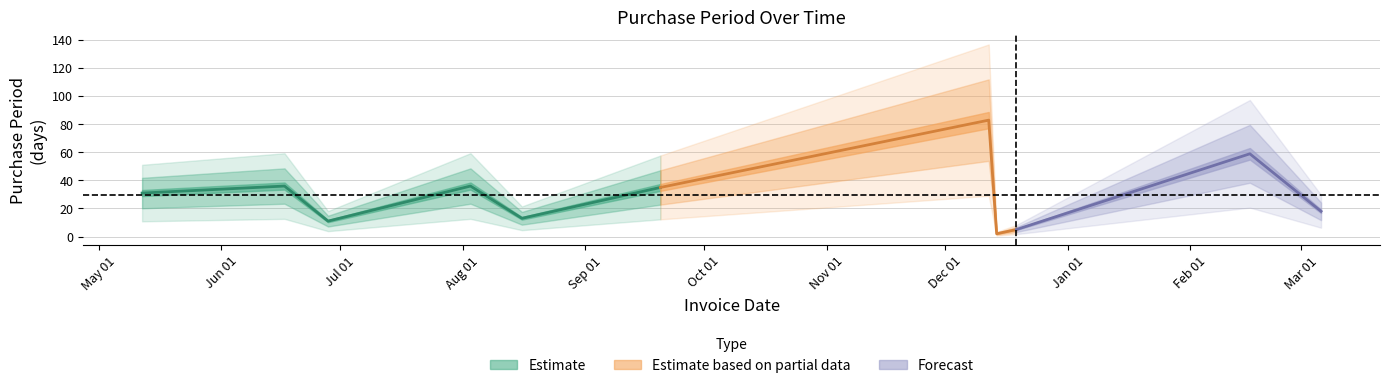

Approximately how many times larger is the value at 2016-08-16 compared to 2016-05-12?

0.4